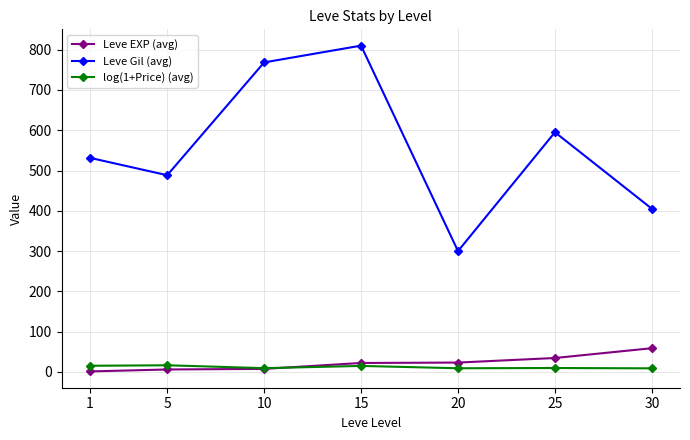

How many interior local valleys does the Leve Gil (avg) series have?

2